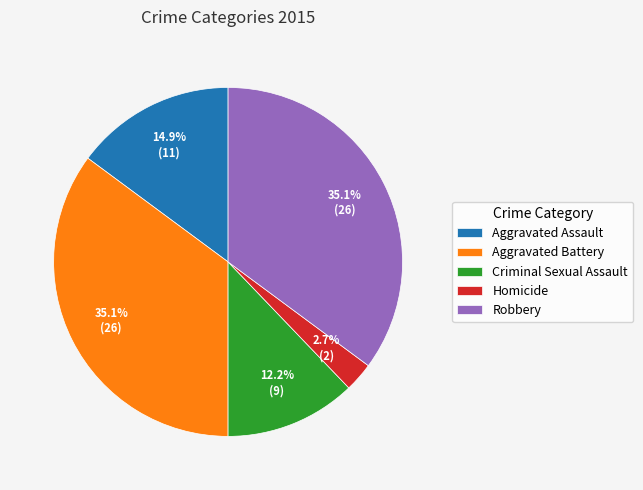

True or false: Robbery accounts for 35% of the total.

True